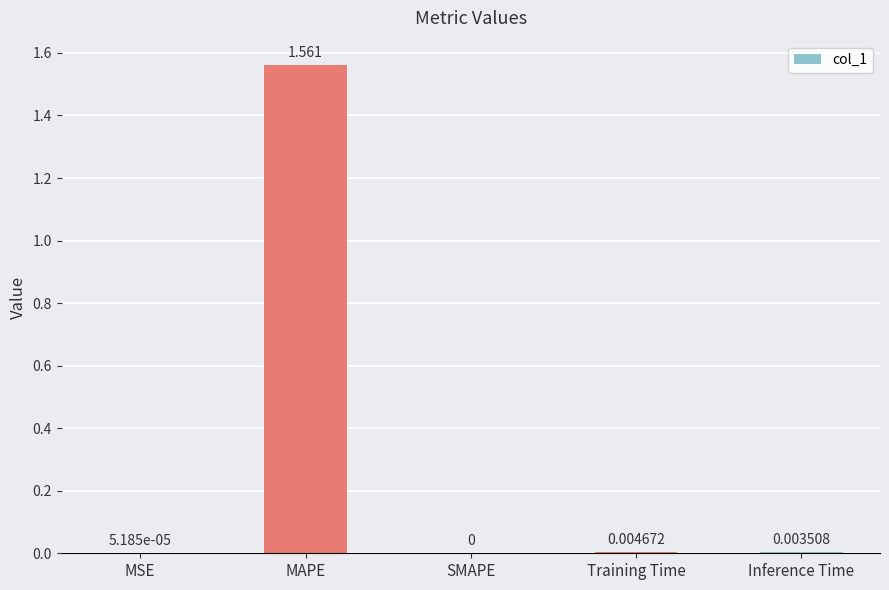

At which label is the value closest to 0?

SMAPE